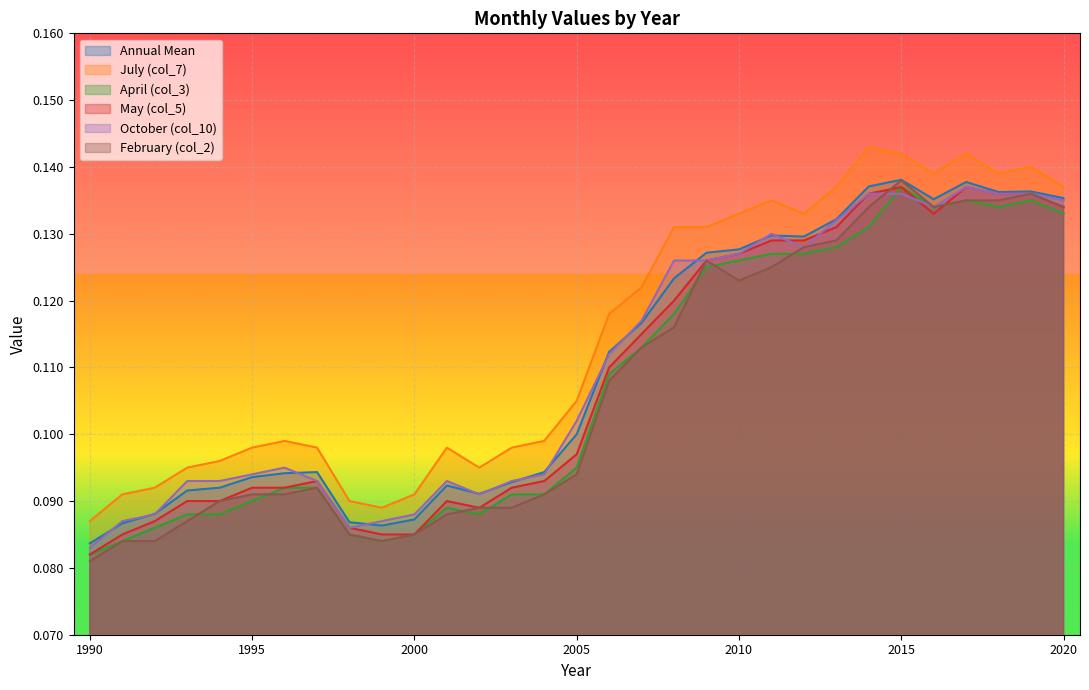

Is it true that July (col_7) equals 0.0 at 2013?

False